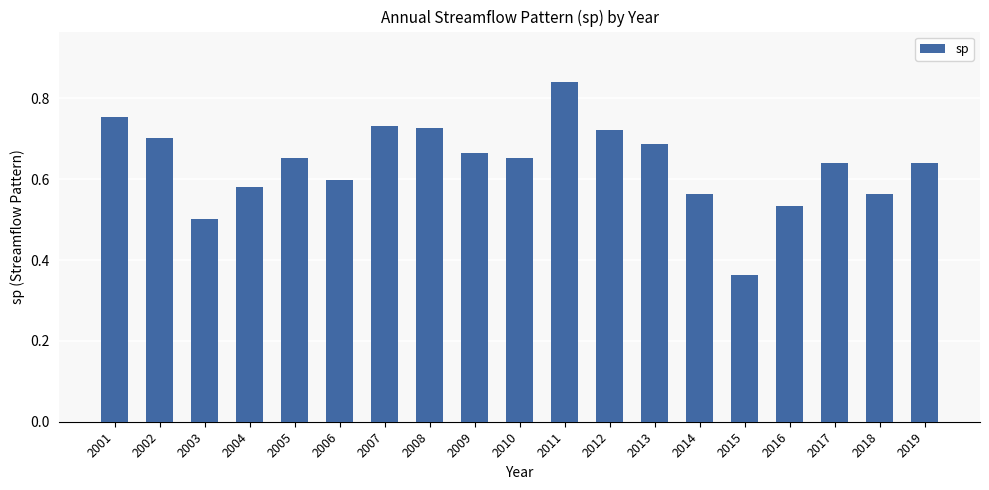

Which category has the lowest value across all series?

2015